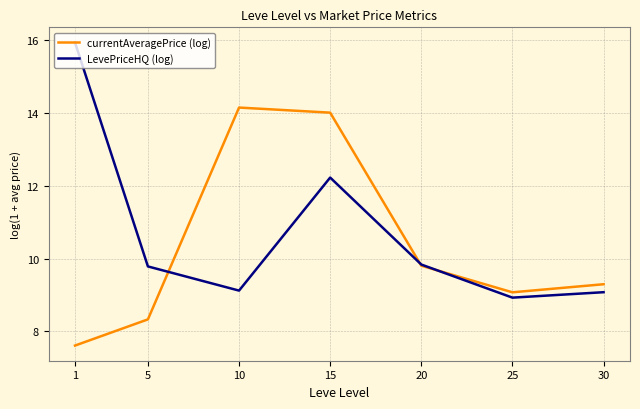

How many series are shown in this chart?

2